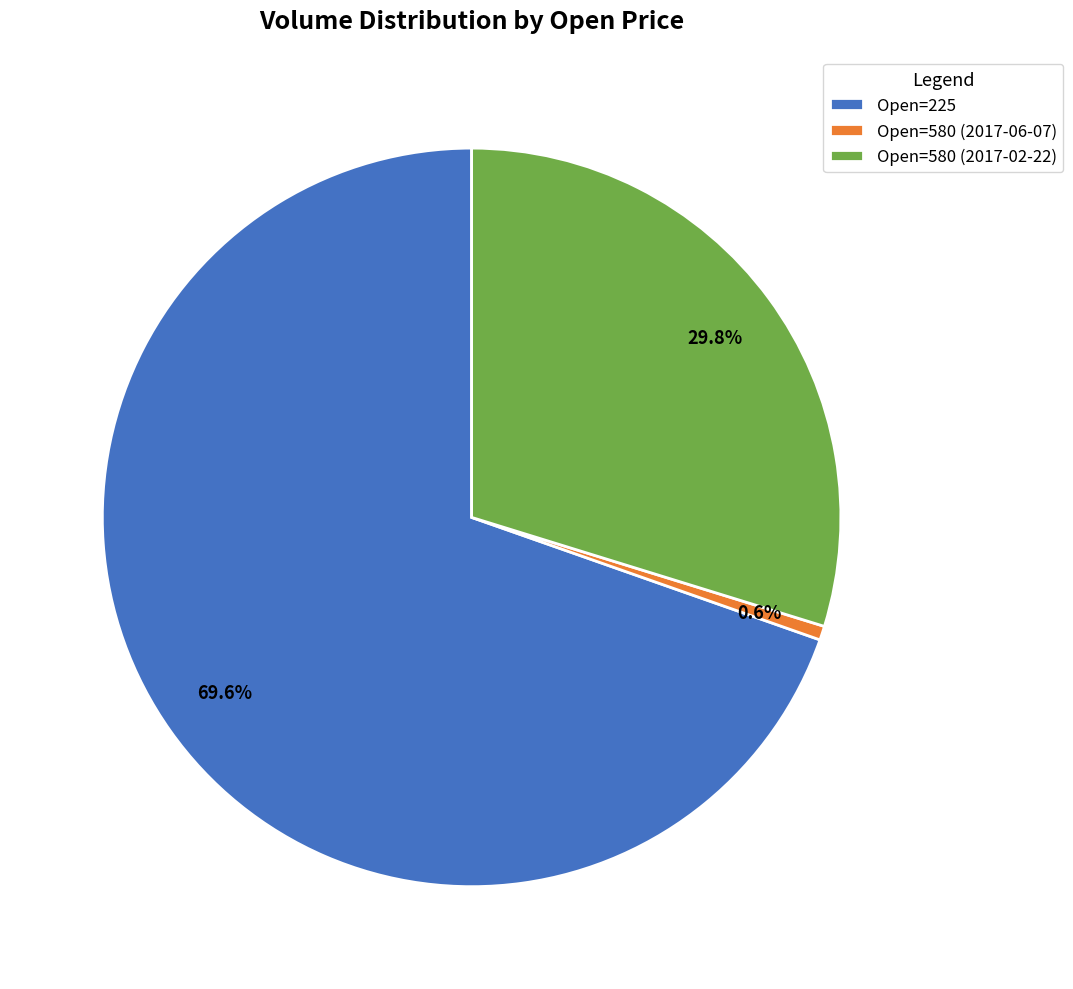

To the nearest percent, what is the difference between the largest and smallest slice percentages?

69%